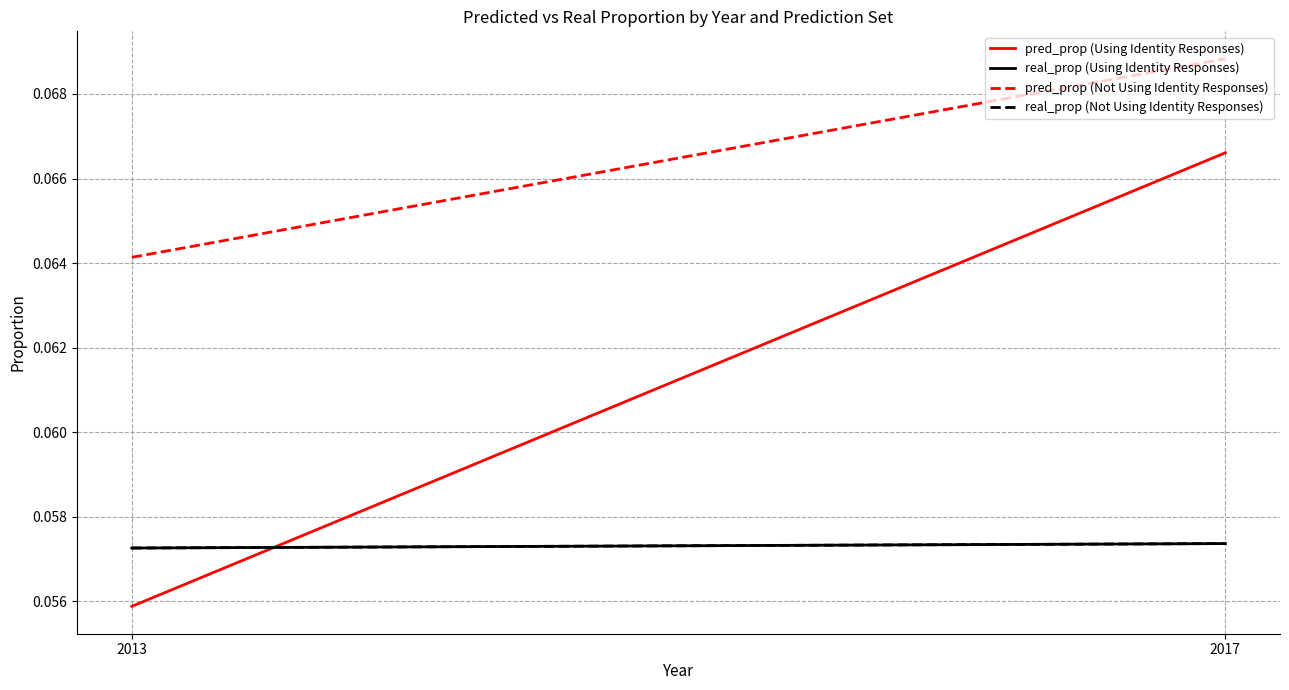

Reading left to right, extract all data points from this chart.

pred_prop (Using Identity Responses): 2013=0.1	2017=0.1
real_prop (Using Identity Responses): 2013=0.1	2017=0.1
pred_prop (Not Using Identity Responses): 2013=0.1	2017=0.1
real_prop (Not Using Identity Responses): 2013=0.1	2017=0.1